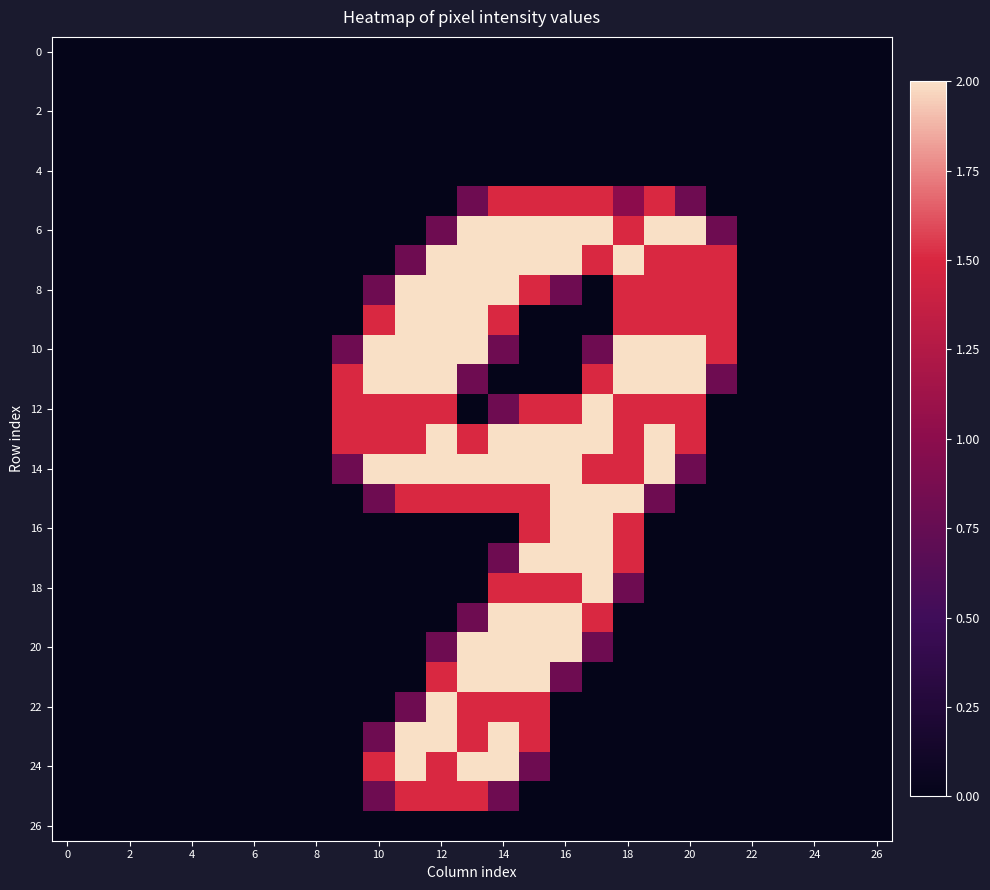

How many data points does each series have?

27